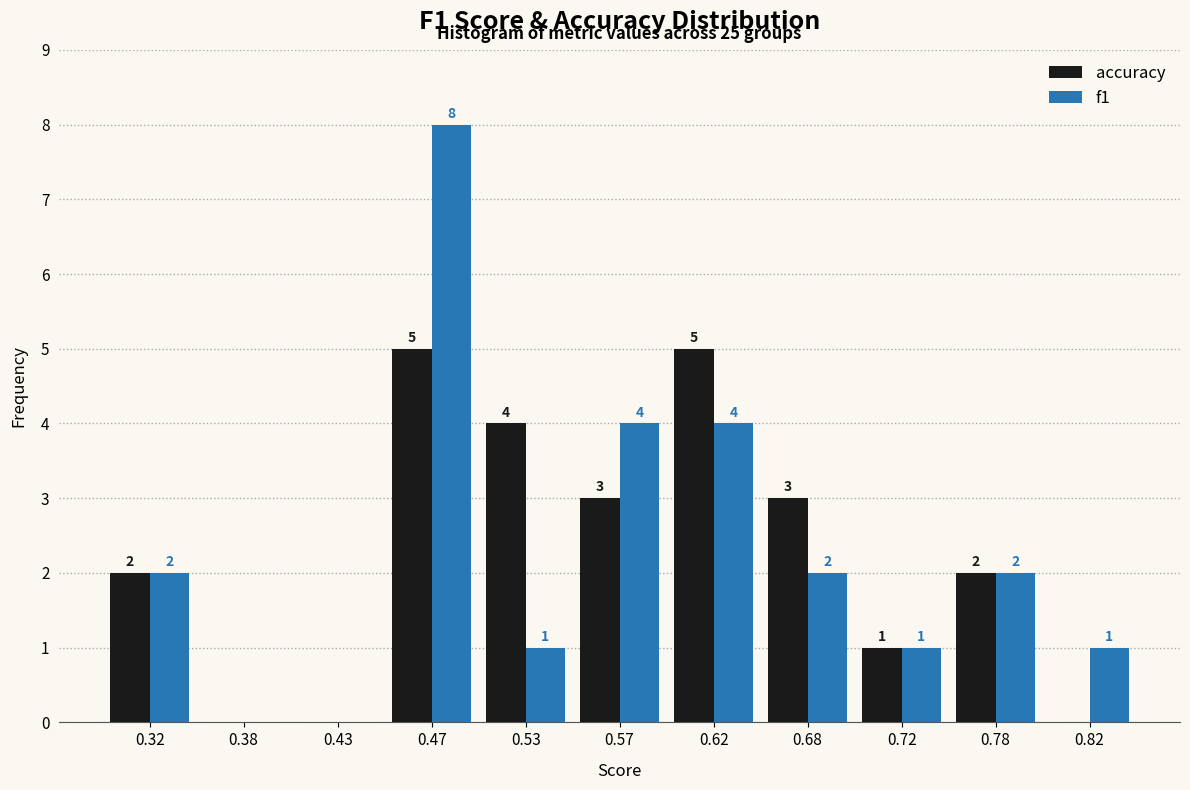

In the f1 series, which range on the x-axis has the tallest bar?

0.45 to 0.50